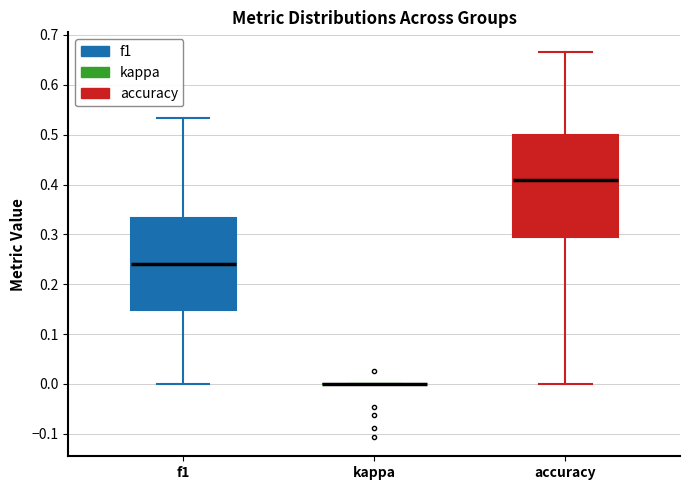

Comparing the boxes themselves (not the whiskers), which one is the tallest?

accuracy